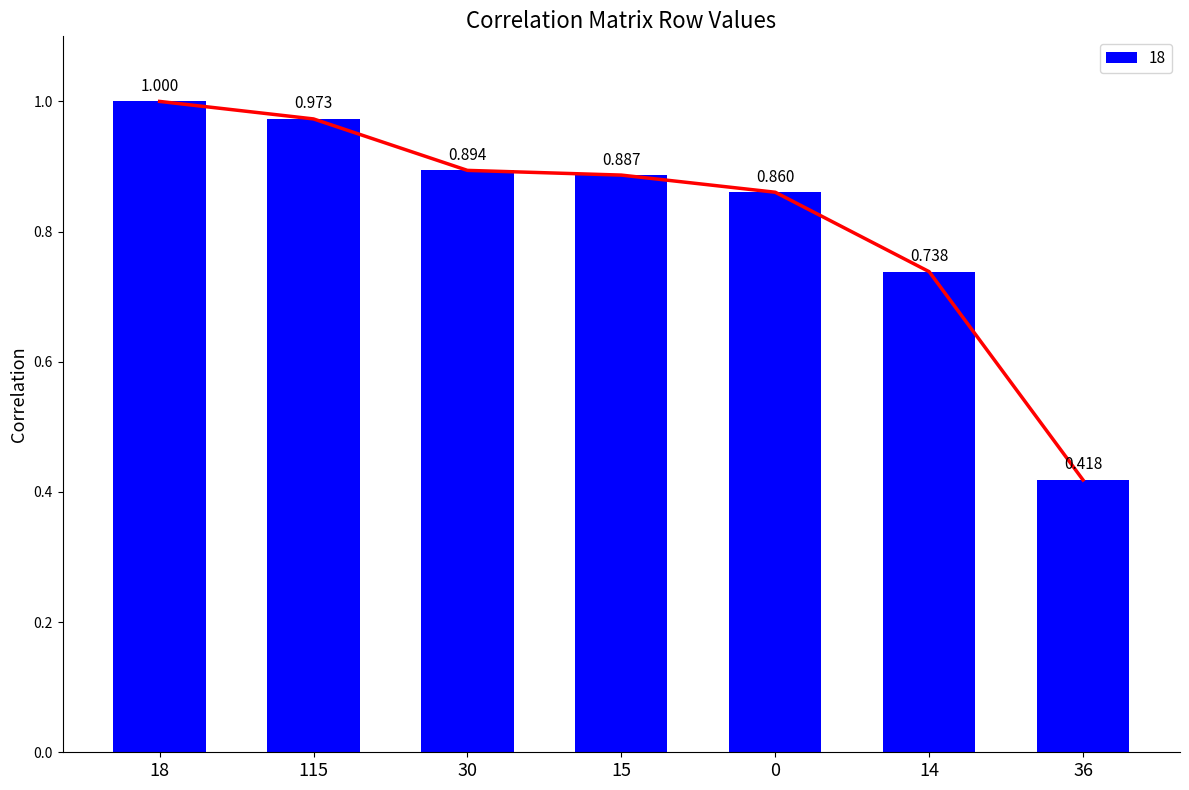

What is the smallest value displayed?

0.4